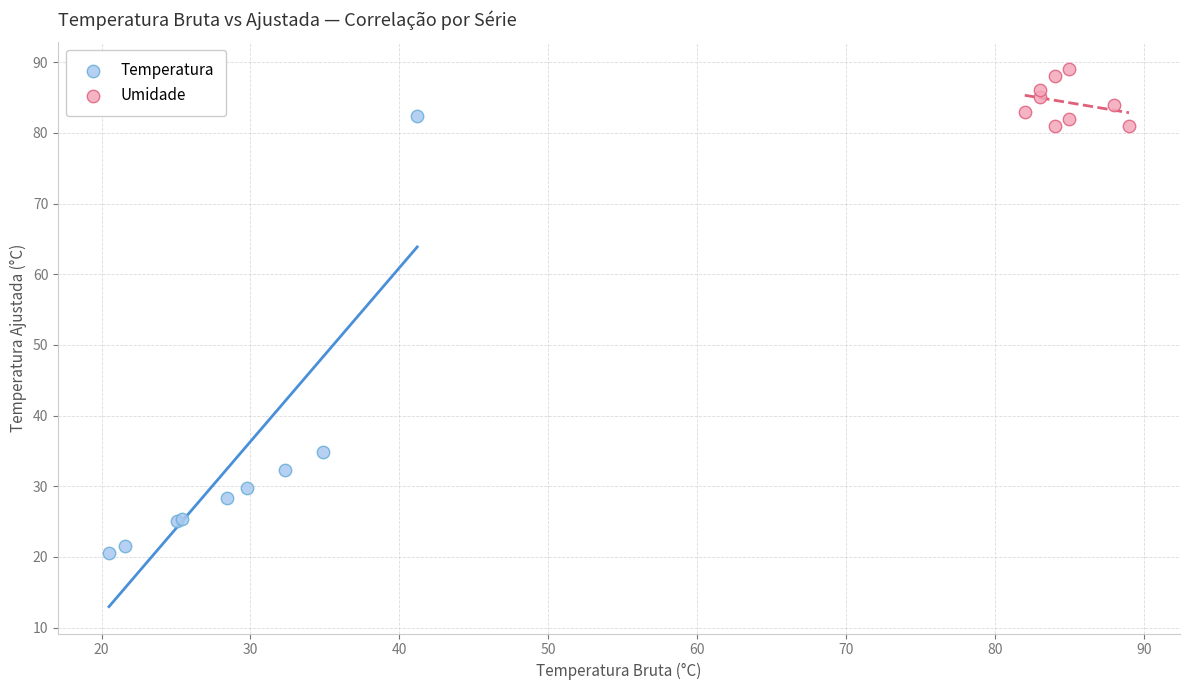

Which series contains the highest Y value?

Umidade